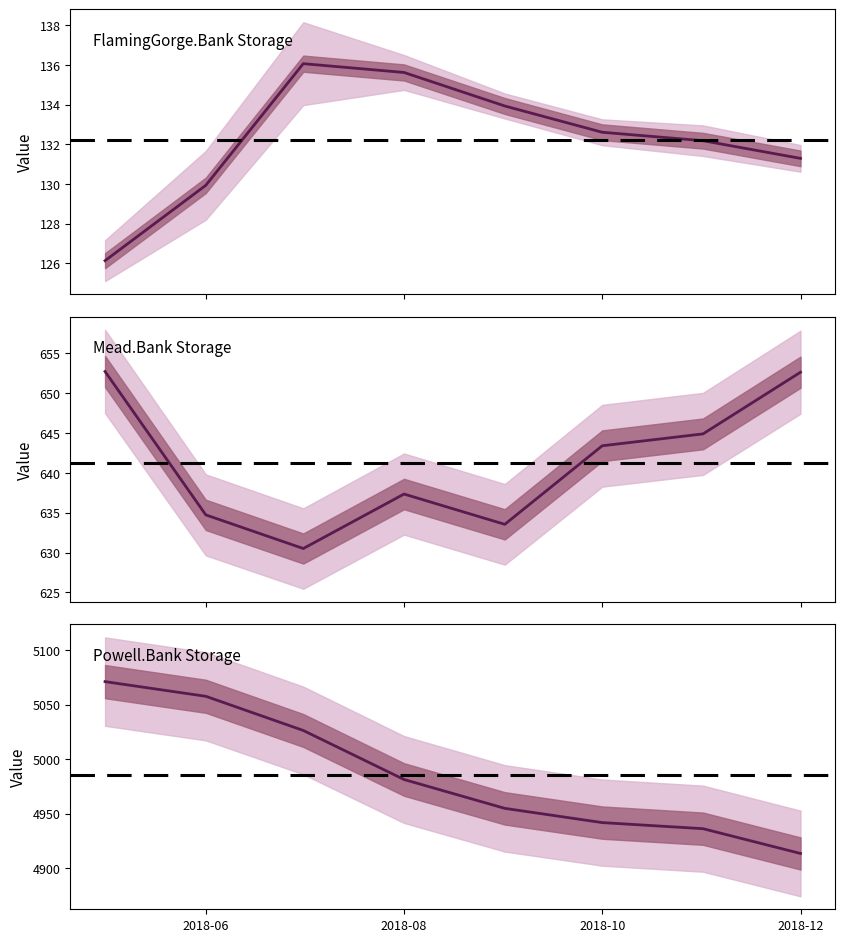

What is the maximum value for Mead.Bank Storage?

652.7